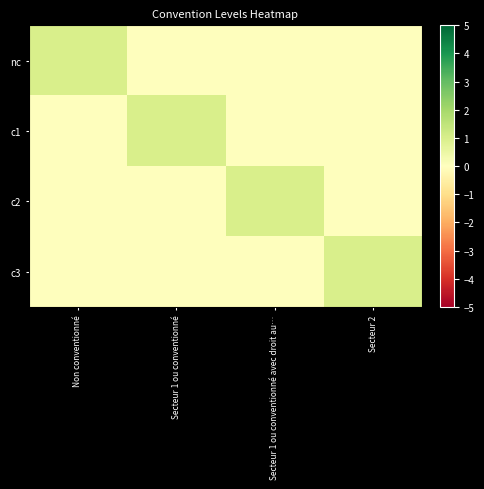

At which category is the sum across all series the highest?

Non conventionné